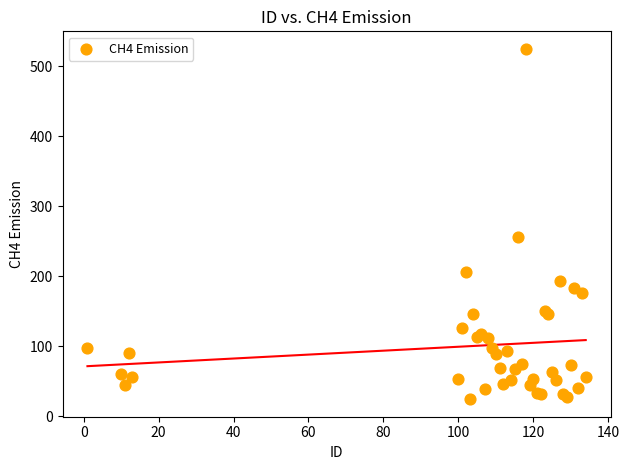

What Y value in the scatter plot is closest to 274?

255.3